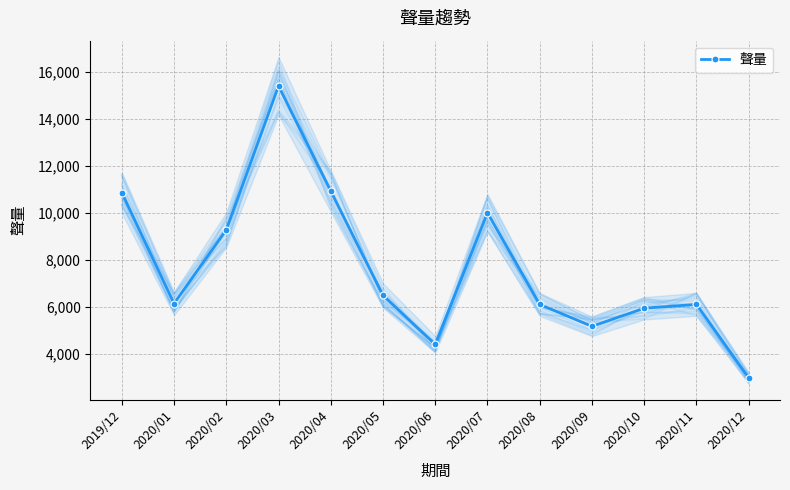

Count the number of categories in the chart.

13